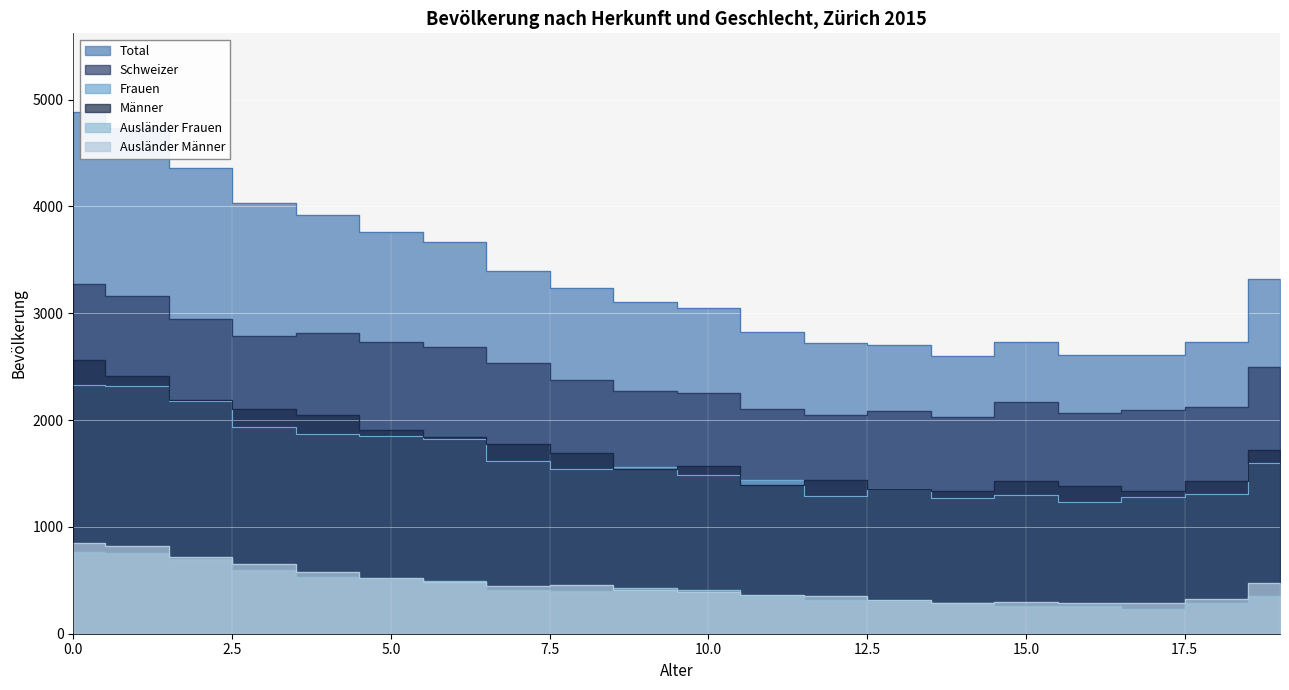

Reading right to left, list all the values displayed in this chart.

Total: 19=3321	18=2731	17=2610	16=2613	15=2732	14=2604	13=2704	12=2725	11=2826	10=3054	9=3105	8=3236	7=3393	6=3668	5=3764	4=3919	3=4037	2=4362	1=4733	0=4888
Schweizer: 19=2497	18=2122	17=2094	16=2070	15=2168	14=2026	13=2084	12=2052	11=2107	10=2254	9=2270	8=2380	7=2534	6=2686	5=2728	4=2814	3=2786	2=2947	1=3158	0=3277
Frauen: 19=1597	18=1305	17=1277	16=1233	15=1302	14=1269	13=1351	12=1288	11=1436	10=1486	9=1559	8=1544	7=1615	6=1822	5=1855	4=1872	3=1937	2=2175	1=2322	0=2329
Männer: 19=1724	18=1426	17=1333	16=1380	15=1430	14=1335	13=1353	12=1437	11=1390	10=1568	9=1546	8=1692	7=1778	6=1846	5=1909	4=2047	3=2100	2=2187	1=2411	0=2559
Ausländer Frauen: 19=349	18=285	17=229	16=257	15=264	14=289	13=303	12=318	11=356	10=409	9=430	8=396	7=414	6=497	5=511	4=527	3=597	2=699	1=756	0=763
Ausländer Männer: 19=475	18=324	17=287	16=286	15=300	14=289	13=317	12=355	11=363	10=391	9=405	8=460	7=445	6=485	5=525	4=578	3=654	2=716	1=819	0=848